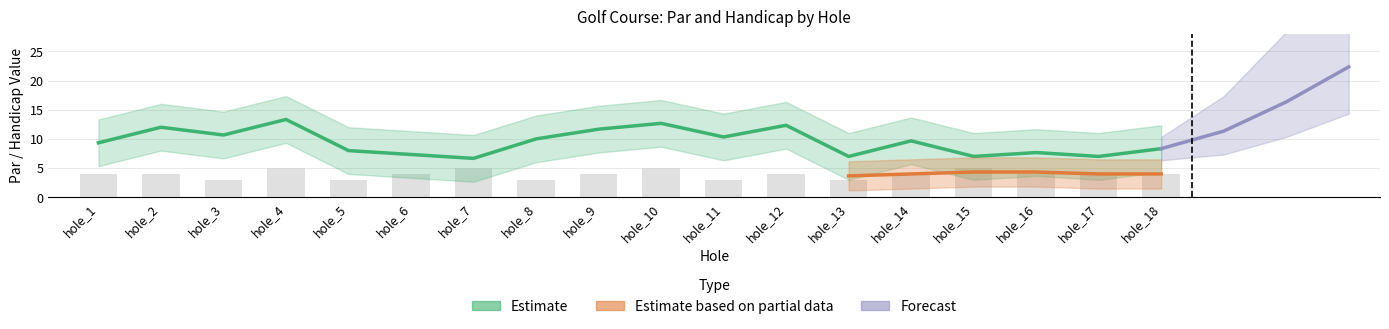

List the labels in order of value, smallest first.

hole_3, hole_5, hole_8, hole_11, hole_13, hole_1, hole_2, hole_6, hole_9, hole_12, hole_14, hole_16, hole_17, hole_18, hole_4, hole_7, hole_10, hole_15